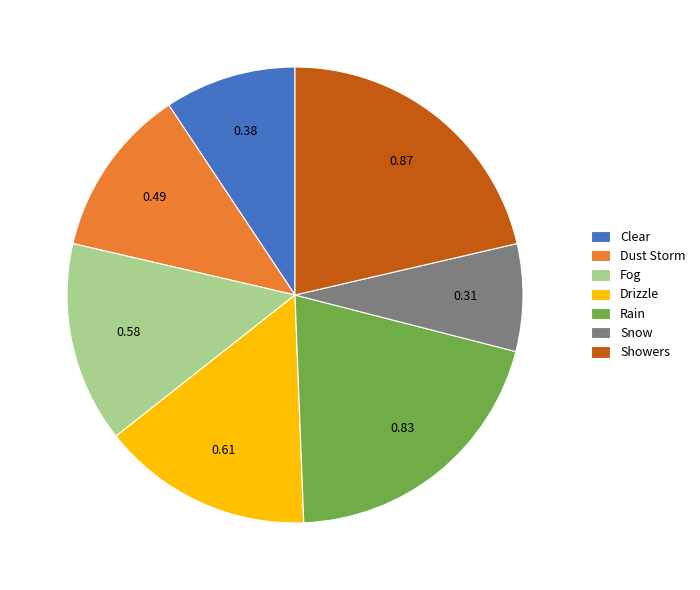

Which slice is the largest?

Showers